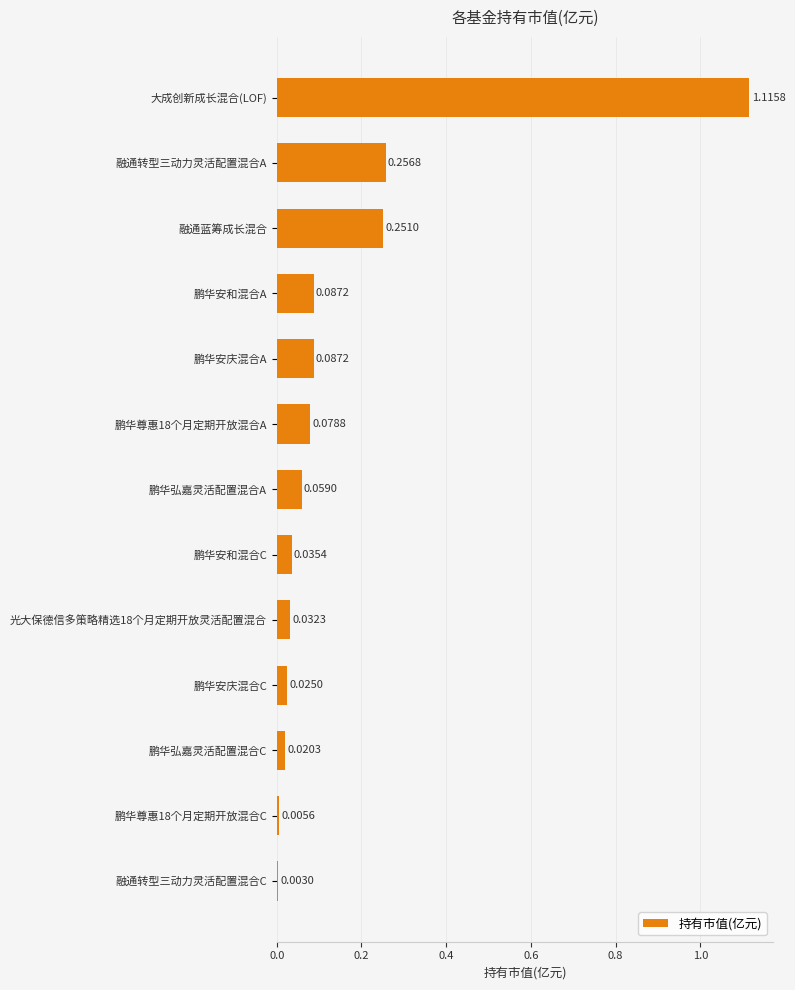

Where is the data nearest to the value 0?

融通转型三动力灵活配置混合C